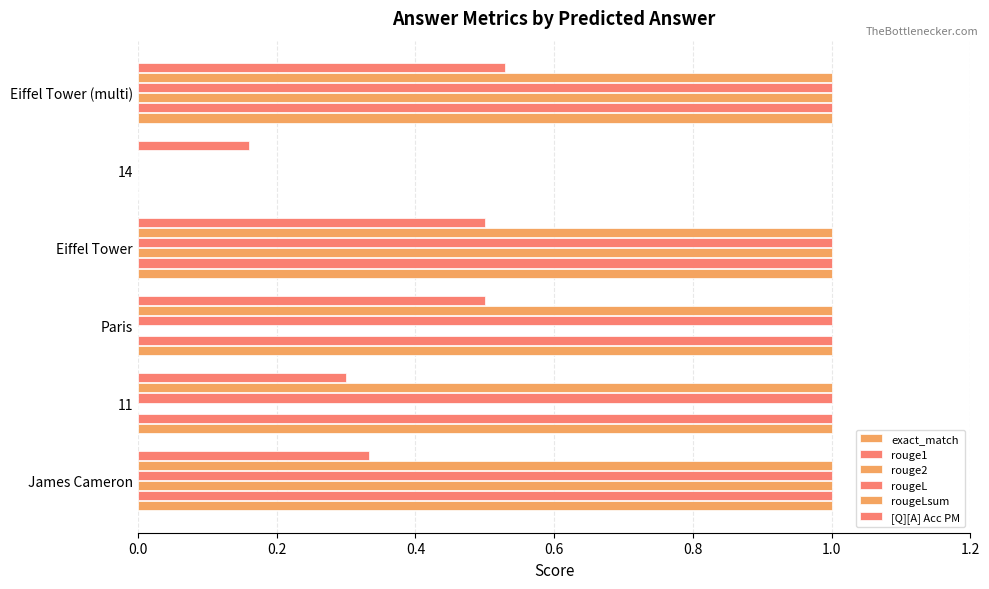

Count the number of categories in the chart.

6